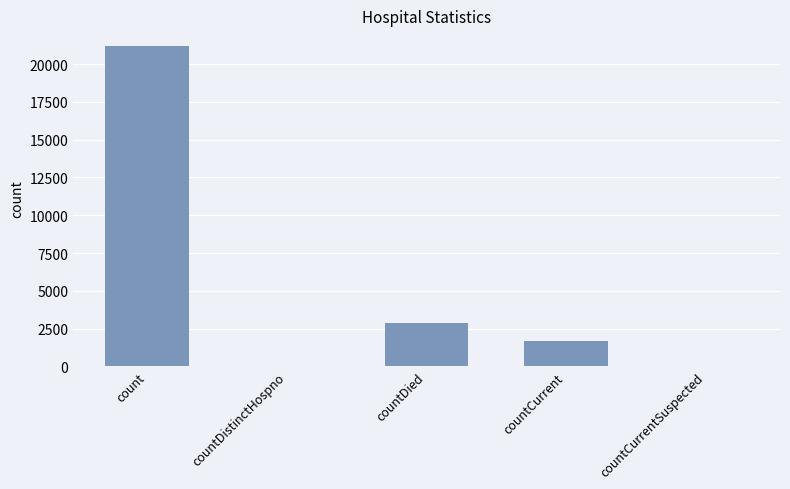

Reading left to right, transcribe all the data shown in this chart.

21172	0	2845	1696	0